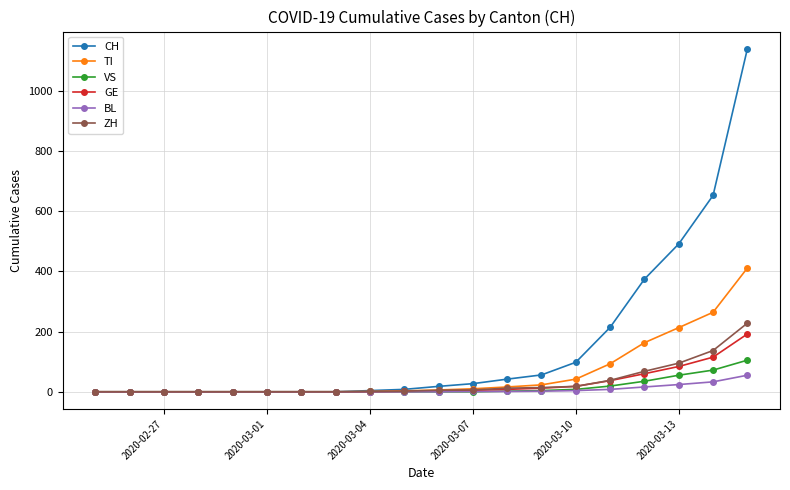

How many series are shown in this chart?

6